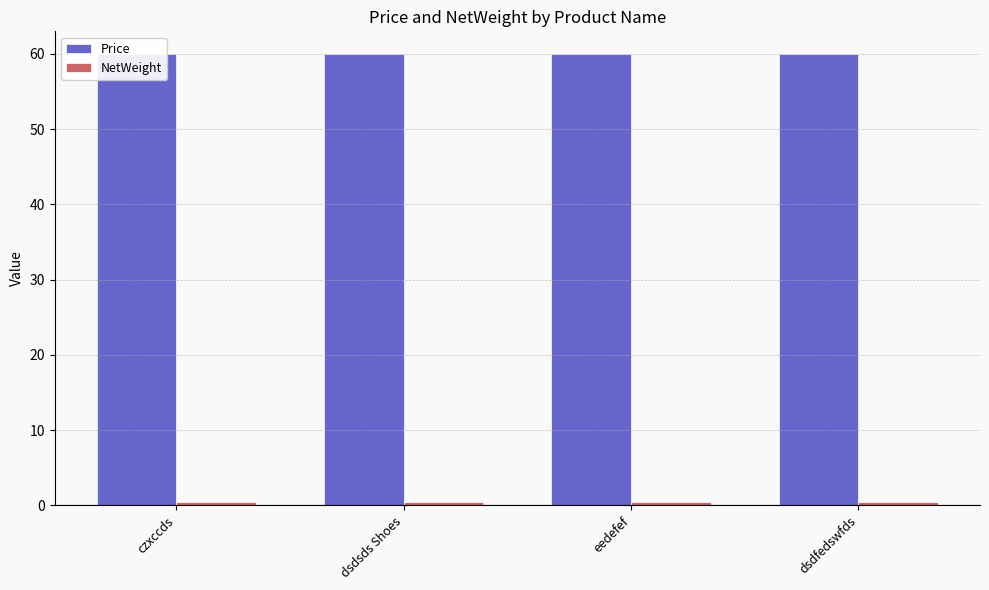

What are all the series names shown in the legend?

Price, NetWeight